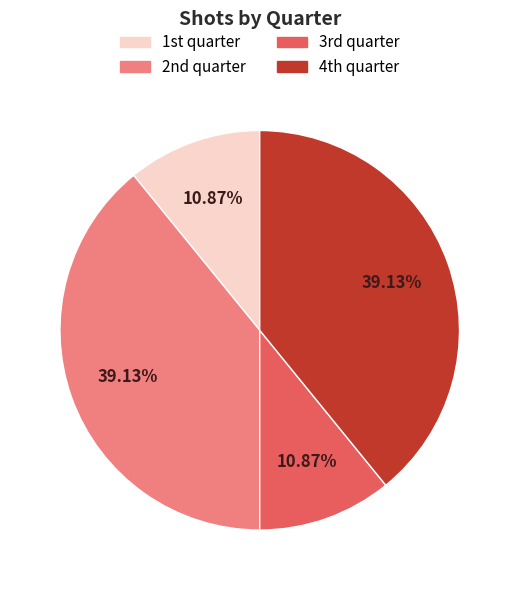

Is there any slice that represents more than half of the pie?

No